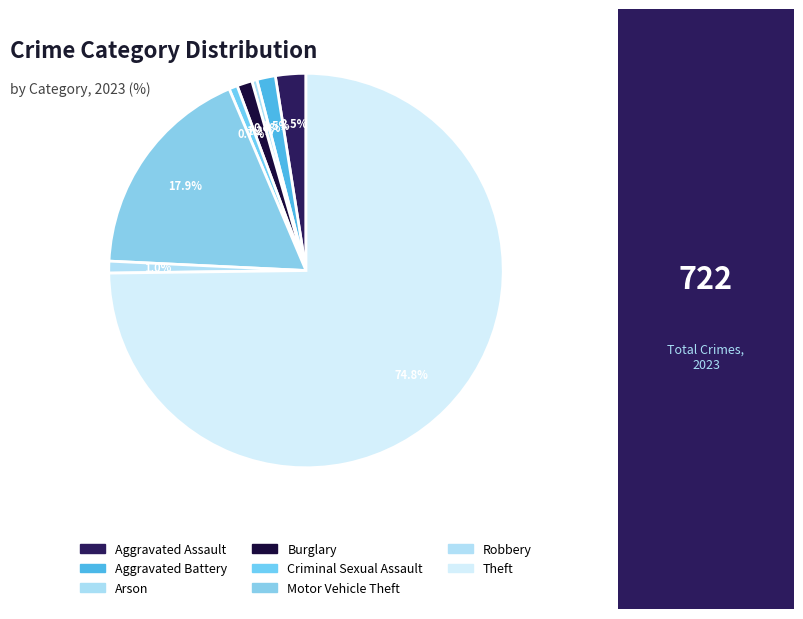

Is Theft the majority of the pie?

Yes